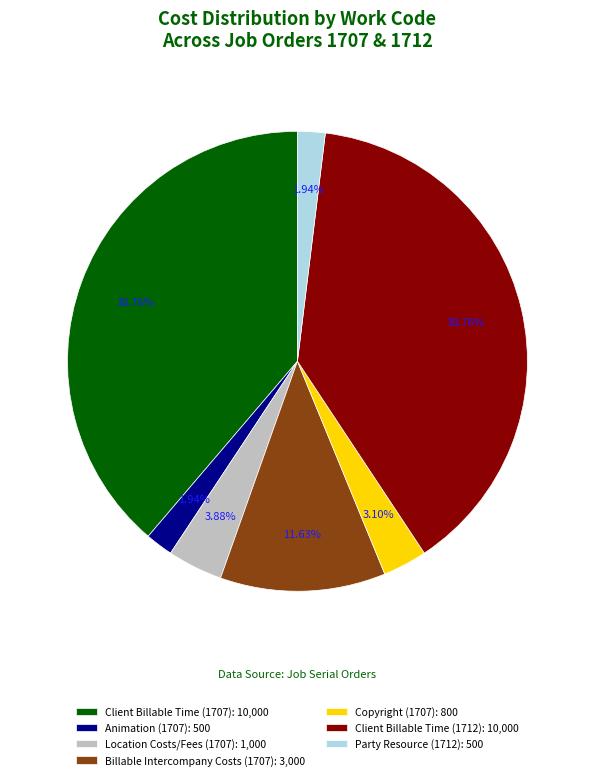

Is there any slice that represents more than half of the pie?

No